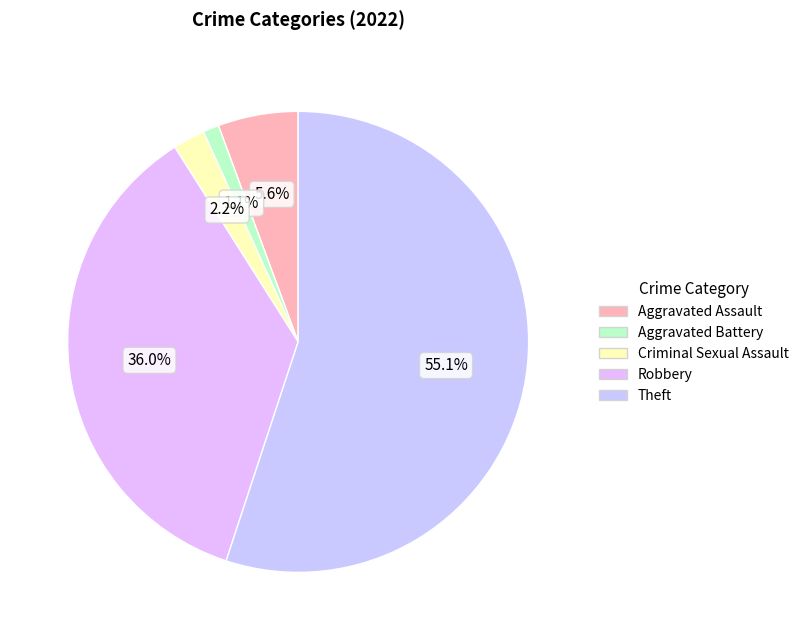

Count the number of slices in the pie.

5